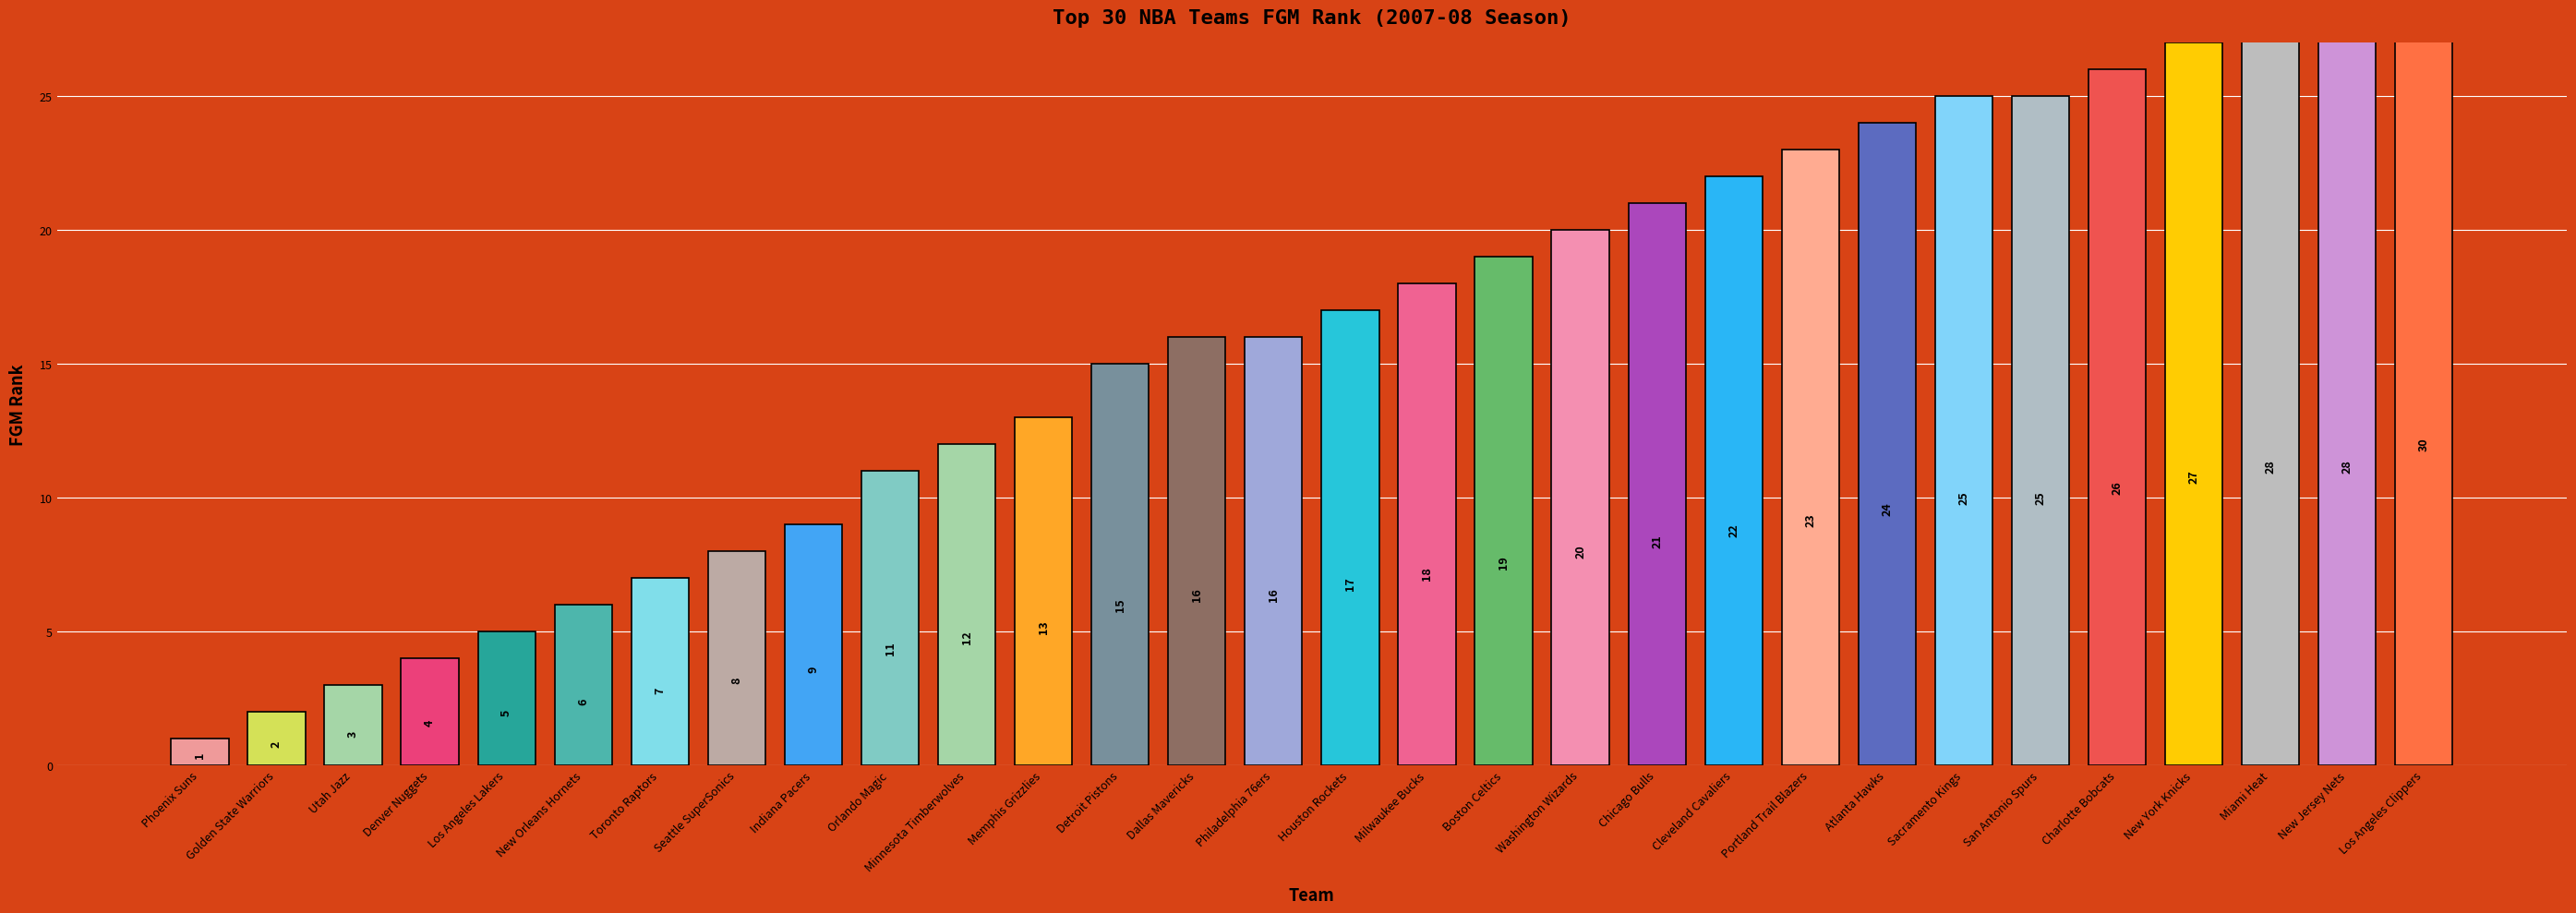

What is the difference between the maximum and second lowest values?

28